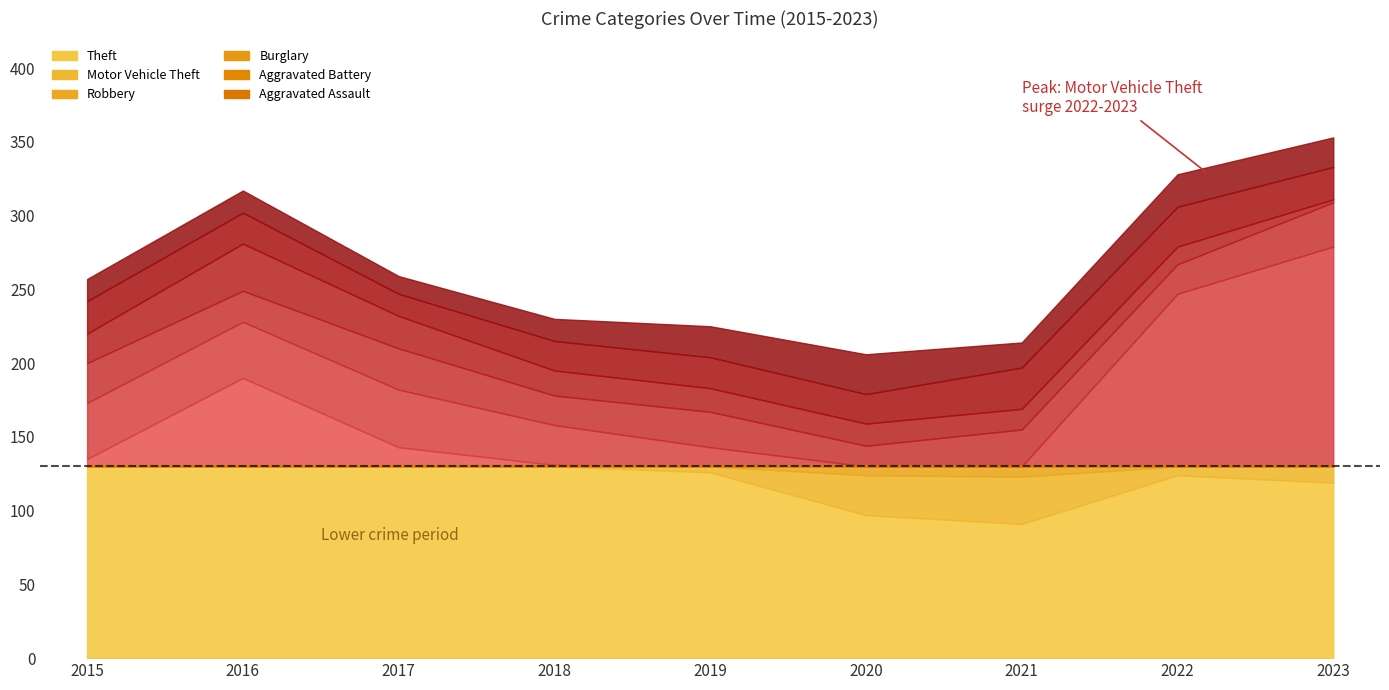

Where is the first local minimum for Robbery?

2016